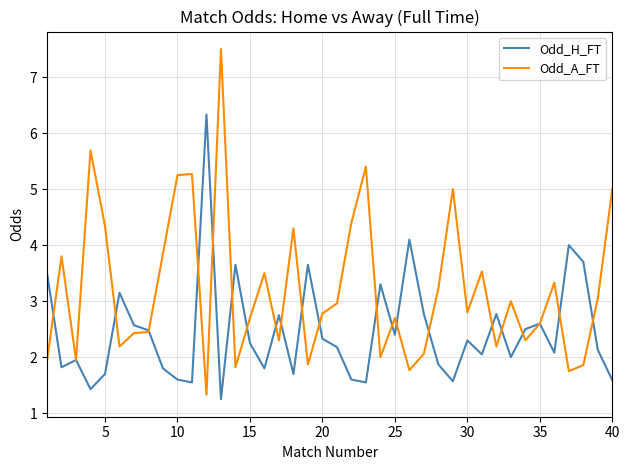

List the series in order of their overall mean, highest first.

Odd_A_FT, Odd_H_FT